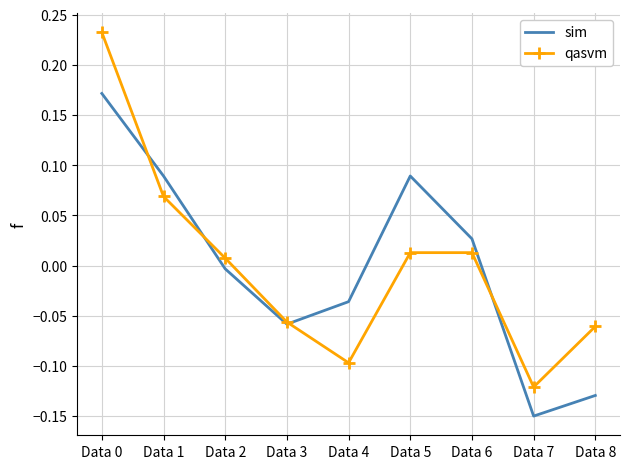

Which series ends up on top after the final intersection of sim and qasvm?

qasvm